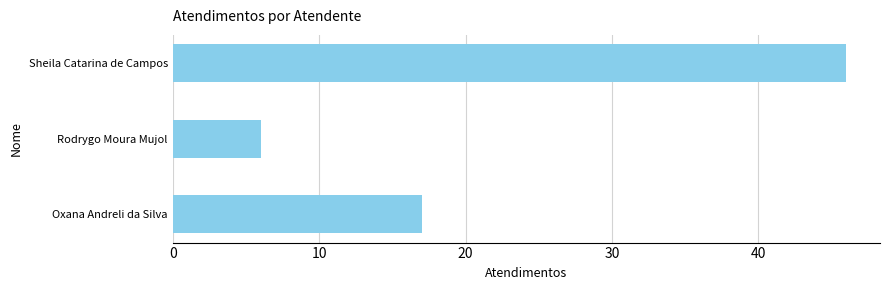

What is the change in value from Oxana Andreli da Silva to Sheila Catarina de Campos?

+29